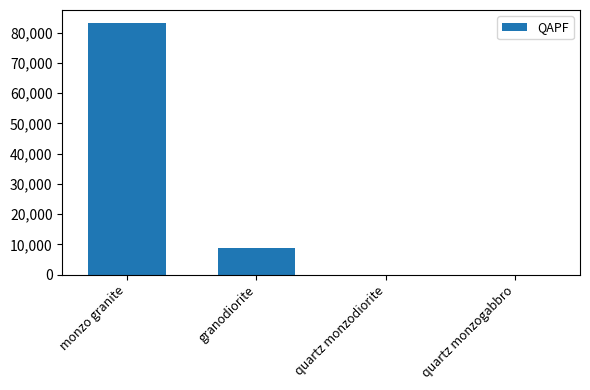

What is the average value?

23077